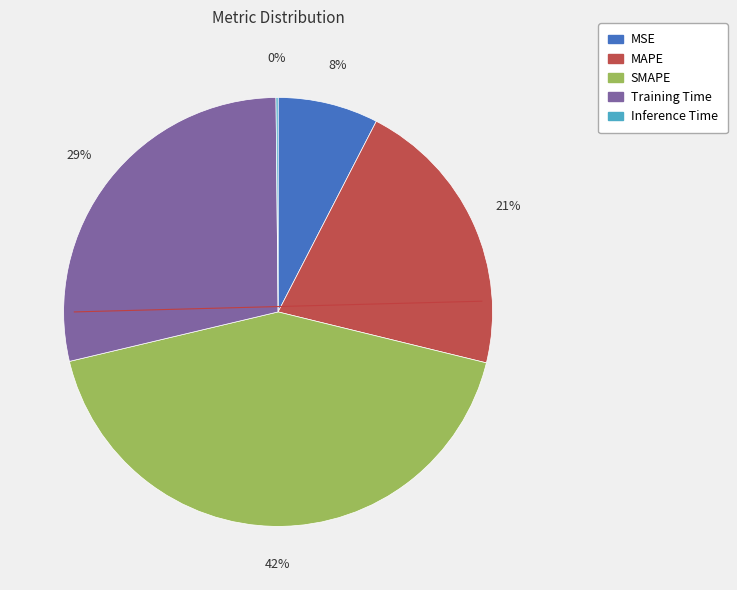

Do Training Time and MSE together represent more than half of the pie?

No